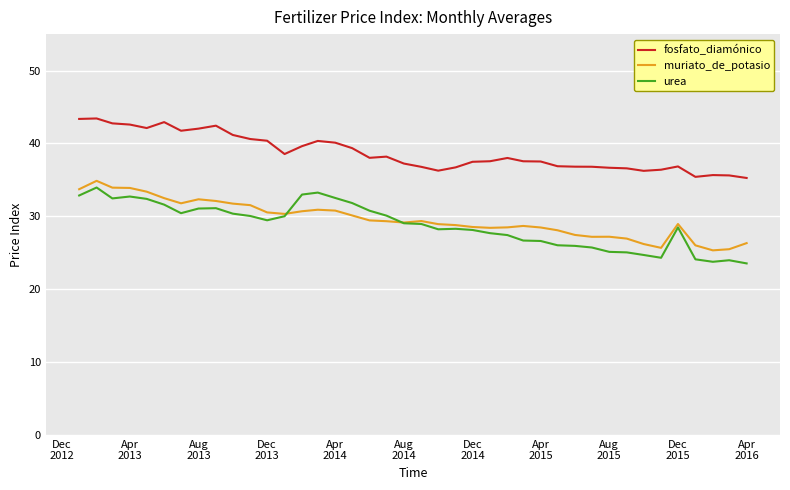

Rank the series by their maximum value, from highest to lowest.

fosfato_diamónico, muriato_de_potasio, urea